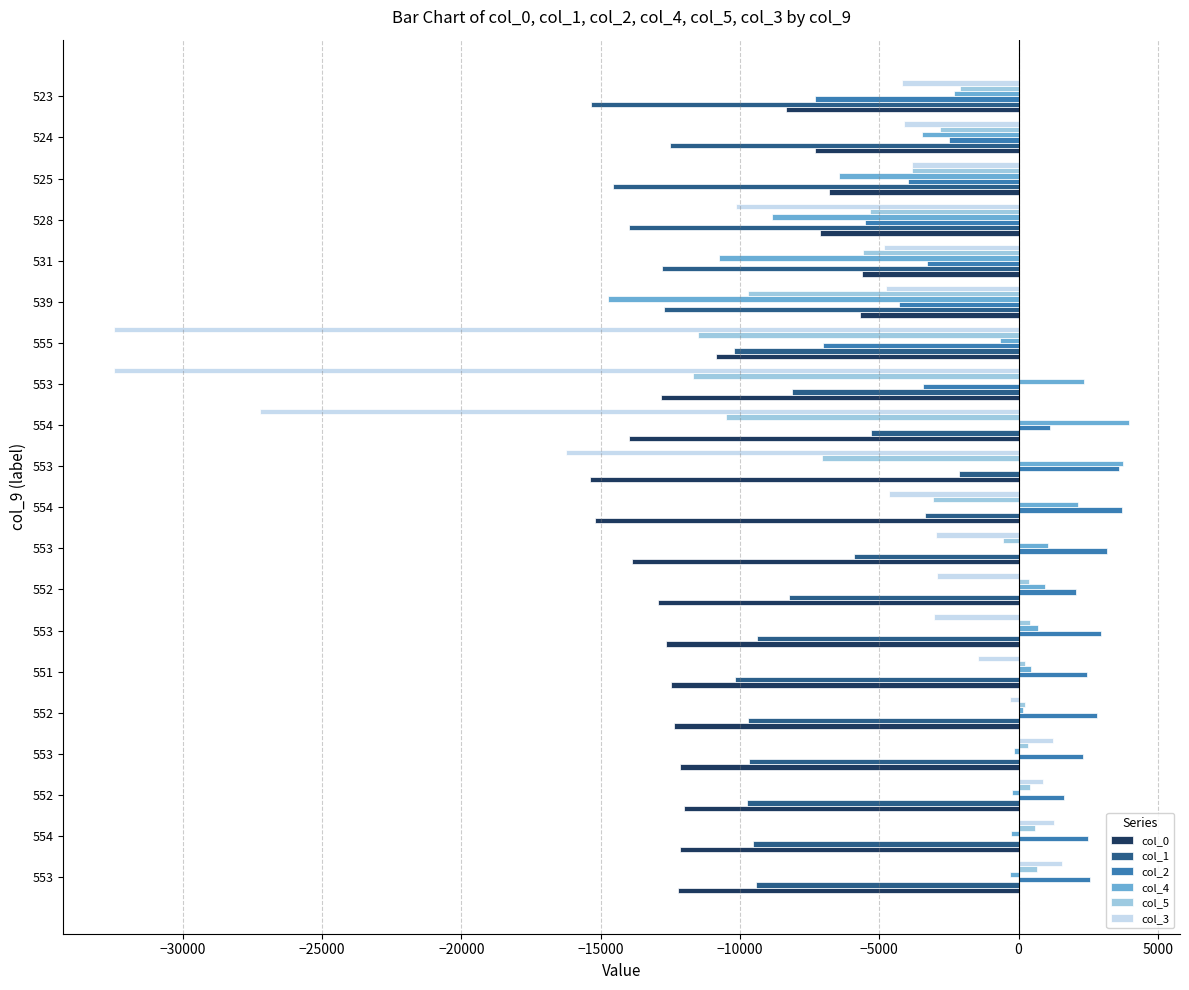

What is the lowest value of the col_2 series?

-7292